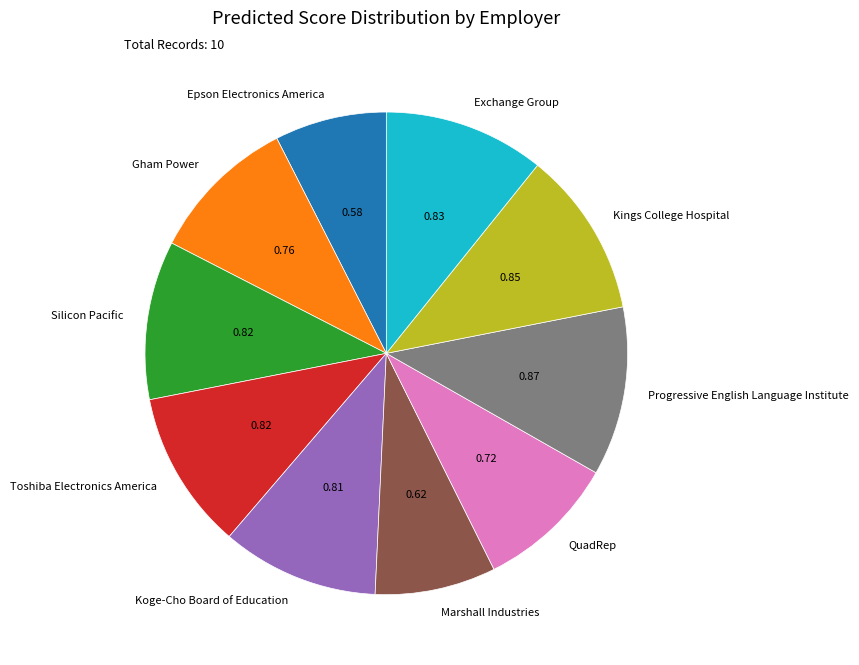

Is there any slice that represents more than half of the pie?

No